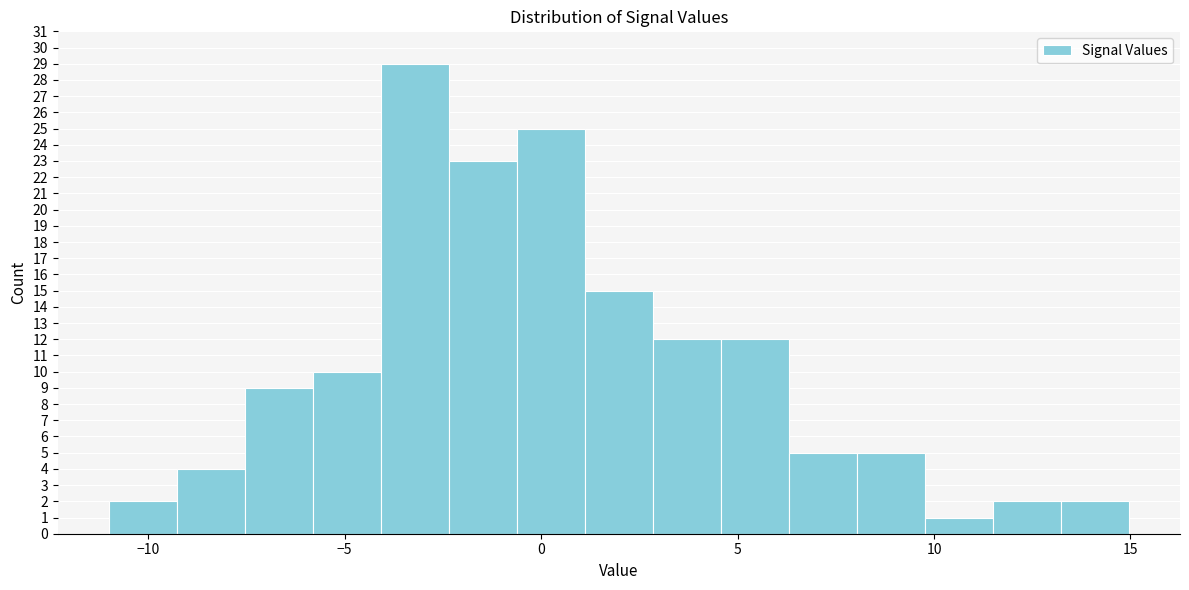

Around what value on the x-axis is the tallest bar? Give the approximate position of its centre, as read against the axis.

-3.0